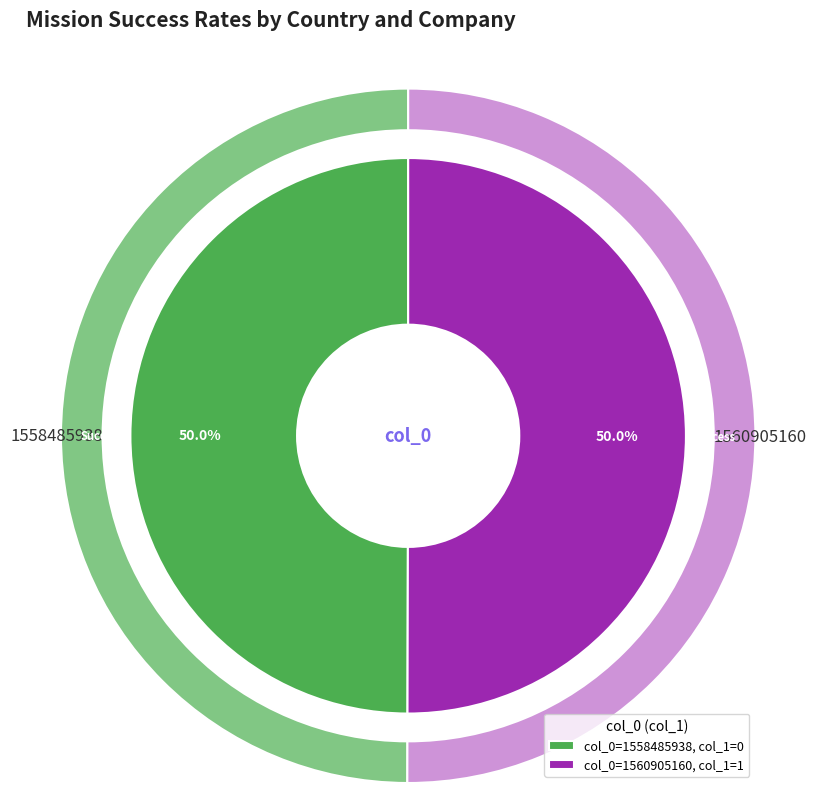

Which category has the smallest portion of the pie?

1558485938